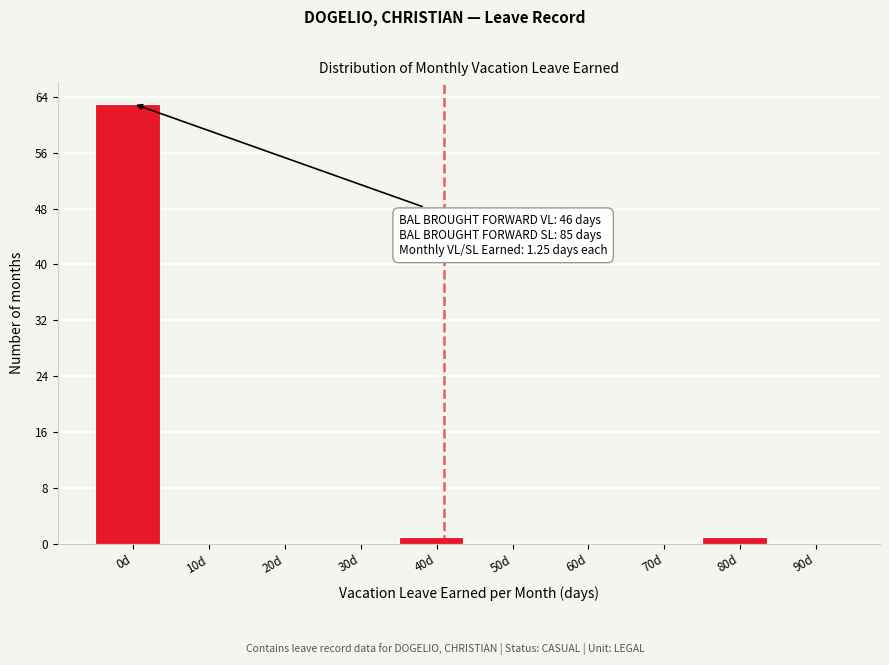

Reading right to left, extract all data points from this chart.

90d=0	80d=1	70d=0	60d=0	50d=0	40d=1	30d=0	20d=0	10d=0	0d=63